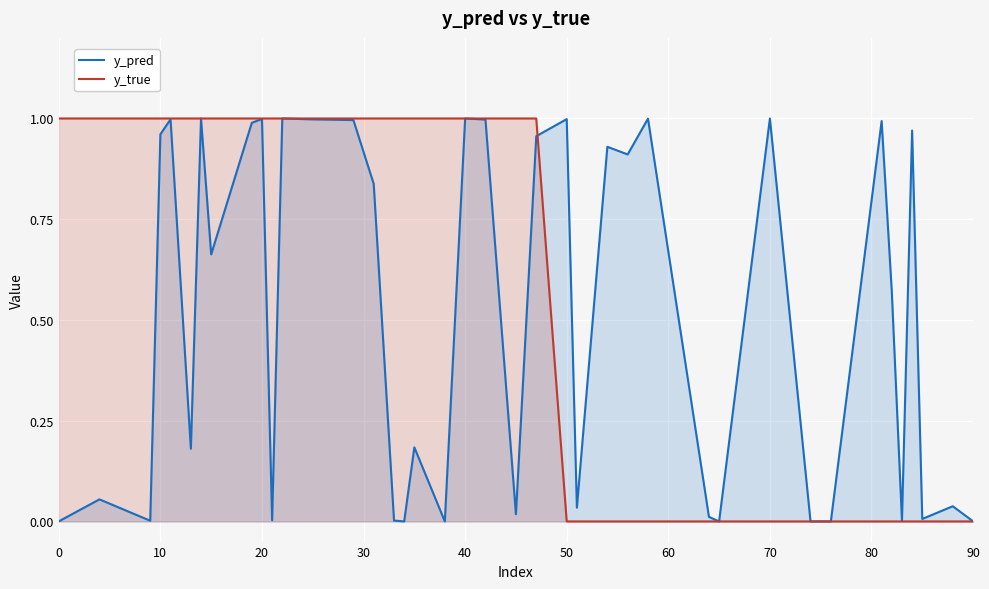

Which series has the largest total across all categories?

y_true